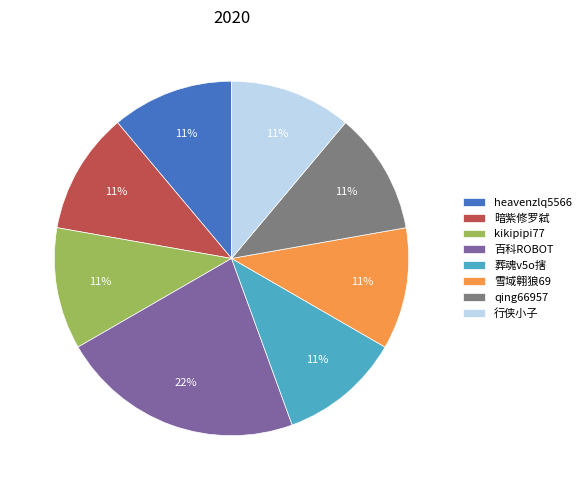

Is there any slice that represents more than half of the pie?

No